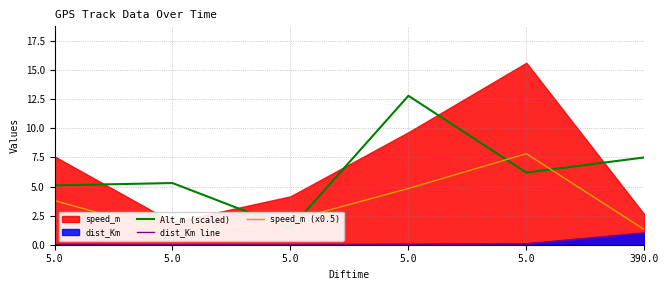

Which has a higher value, 5.0 or 5.0?

5.0